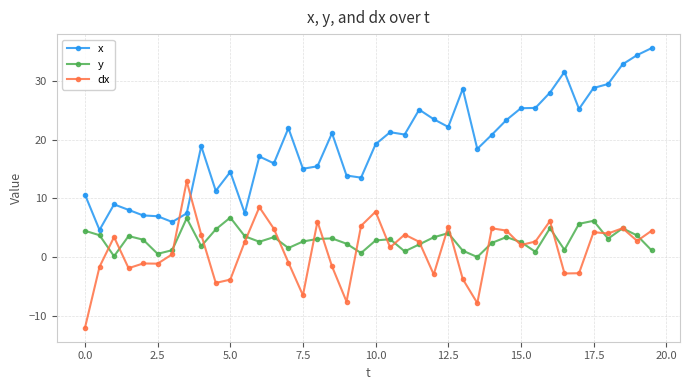

What are all the series names shown in the legend?

x, y, dx